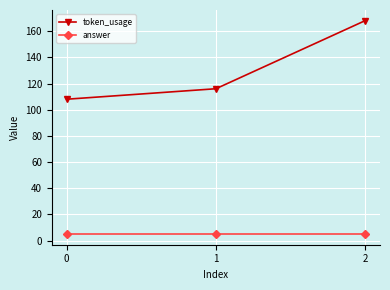

Is the value of token_usage at 0 greater than the value of answer at 1?

Yes